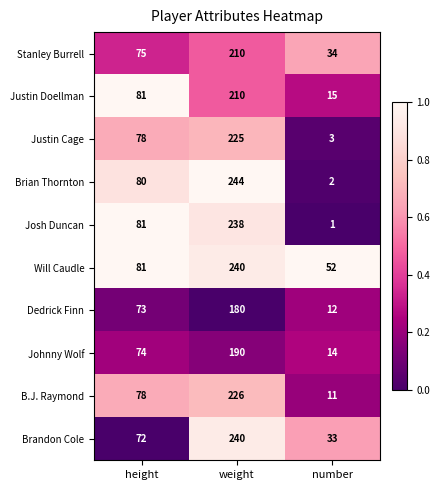

At number, list the series in order from largest to smallest.

Will Caudle, Stanley Burrell, Brandon Cole, Justin Doellman, Johnny Wolf, Dedrick Finn, B.J. Raymond, Justin Cage, Brian Thornton, Josh Duncan